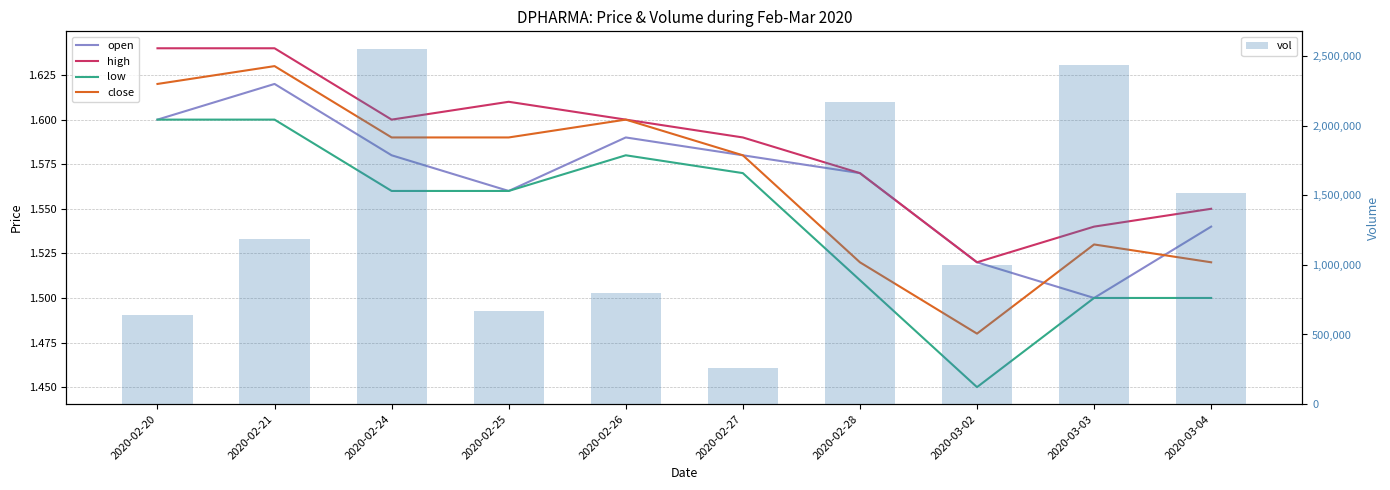

How many open values are between 1 and 2?

10